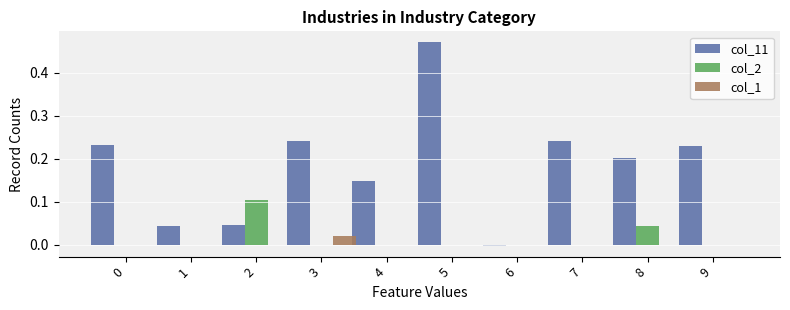

At which category does the chart reach its peak across all series?

5